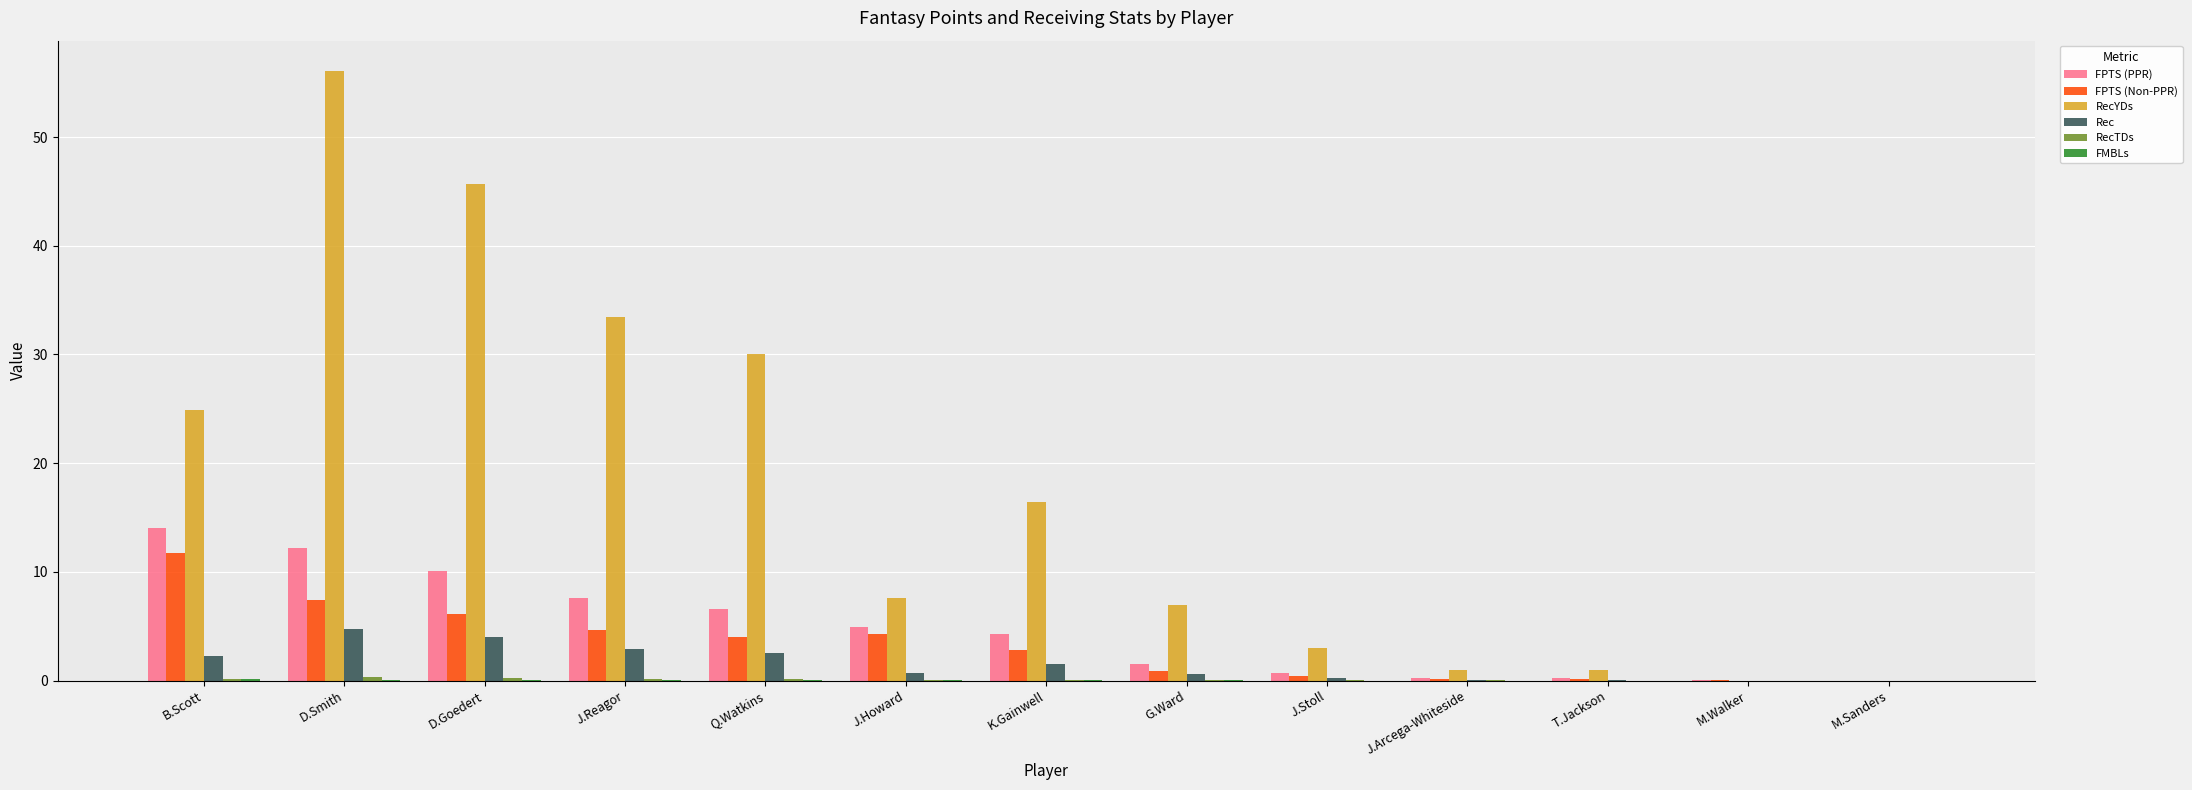

The Rec series shows 2.6 at Q.Watkins. True or false?

True